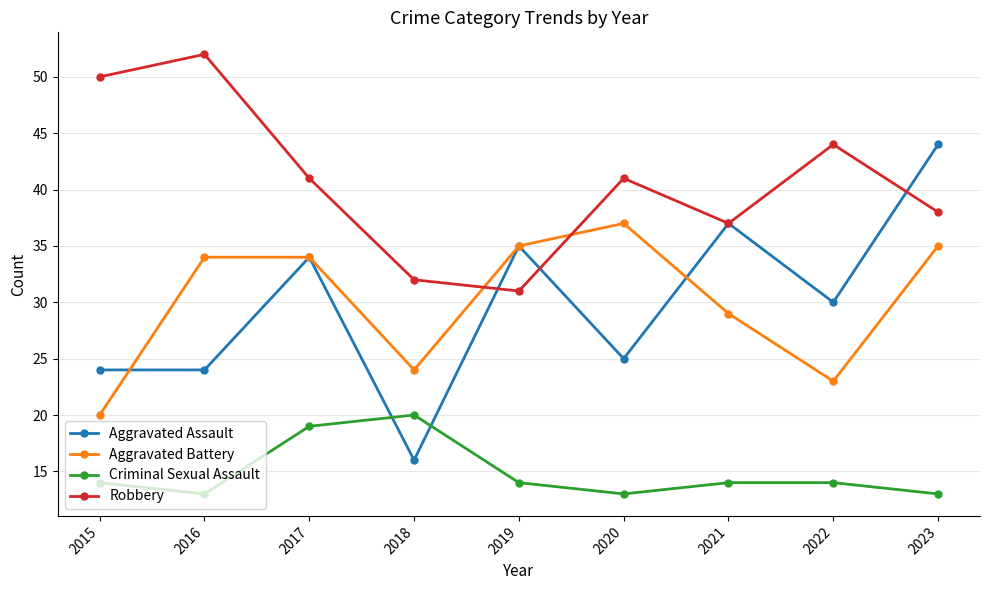

True or false: Criminal Sexual Assault and Aggravated Battery intersect in this chart.

False